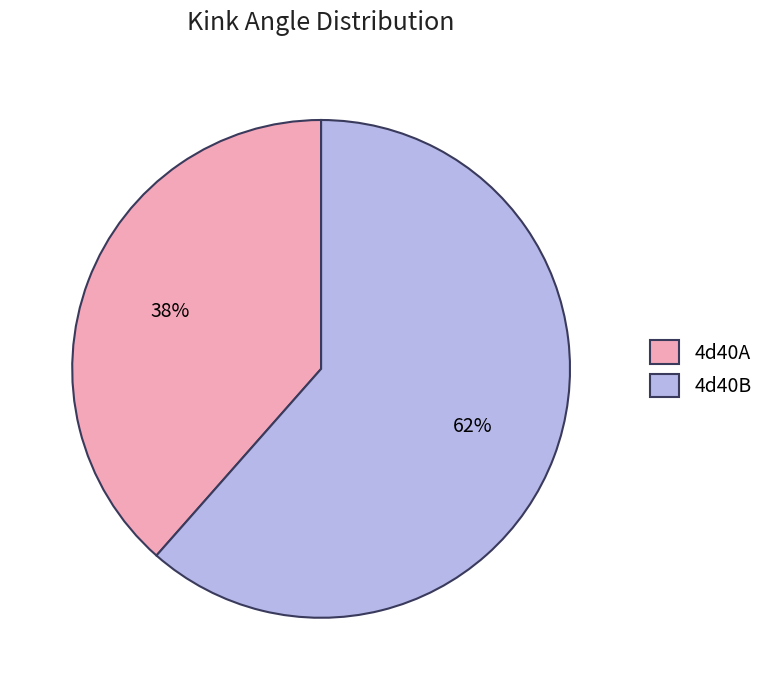

Approximately how many times larger is the value at 4d40B compared to 4d40A?

1.6